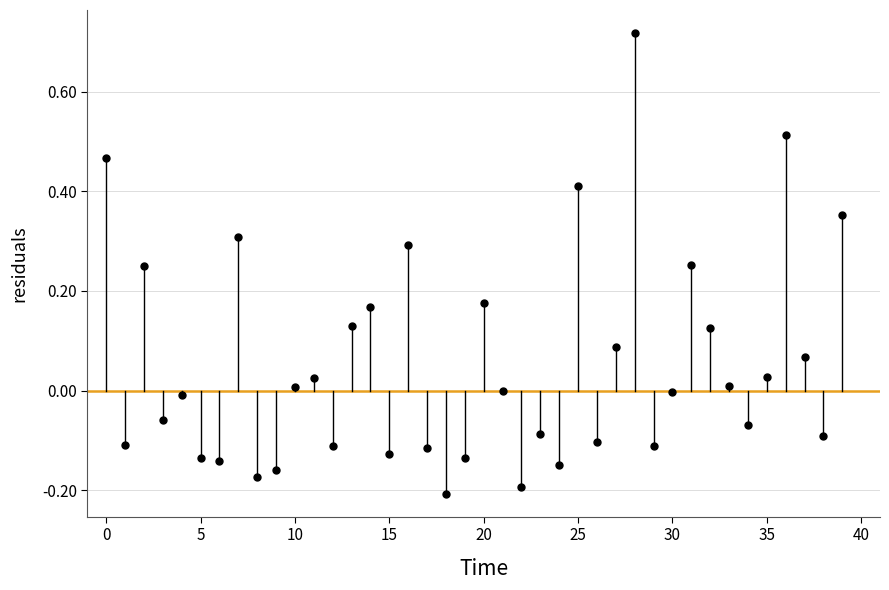

What is the range of Y values (max minus min)?

0.9